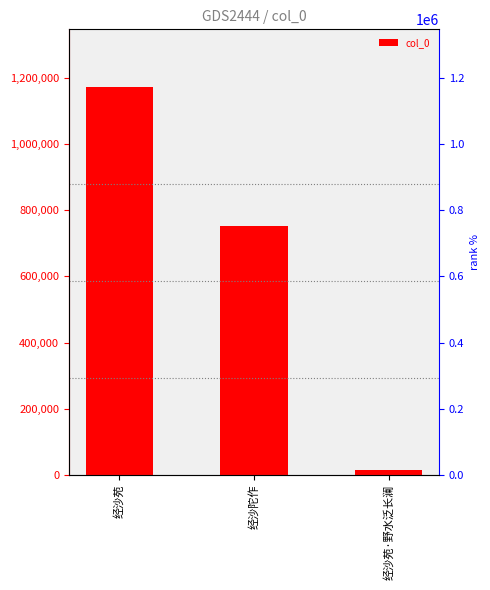

Count the number of categories in the chart.

3